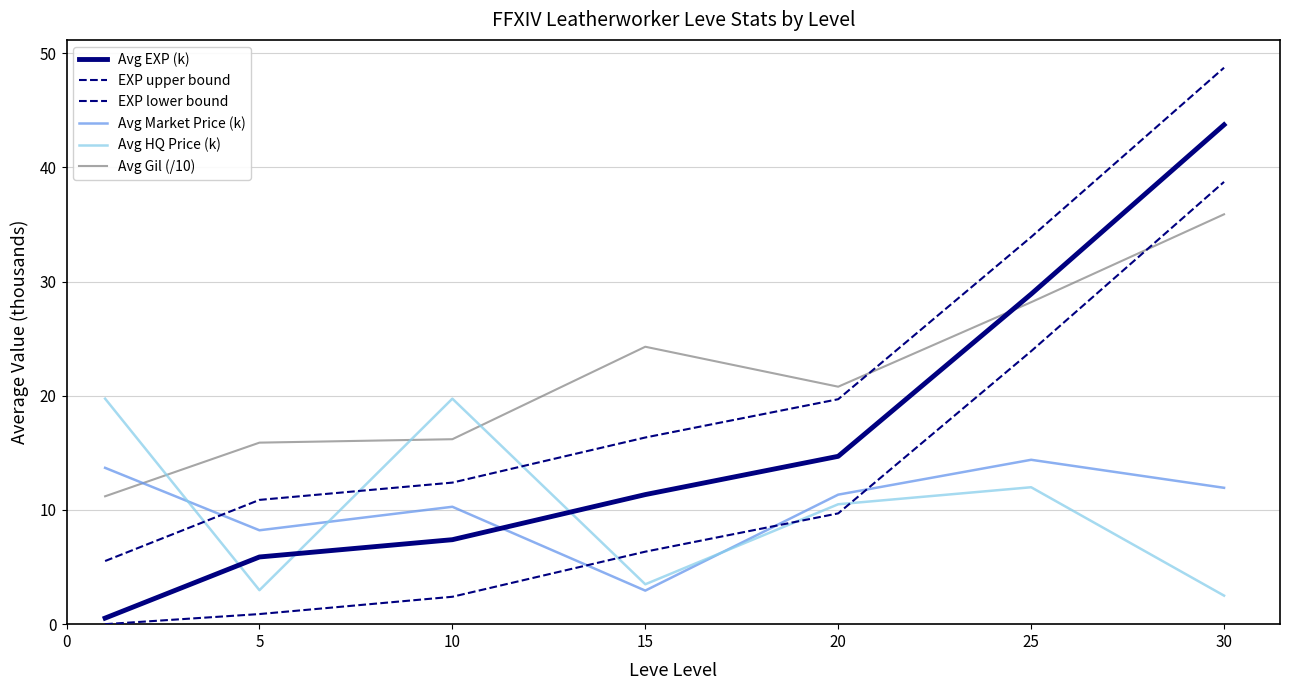

How many categories are shown in the chart?

7